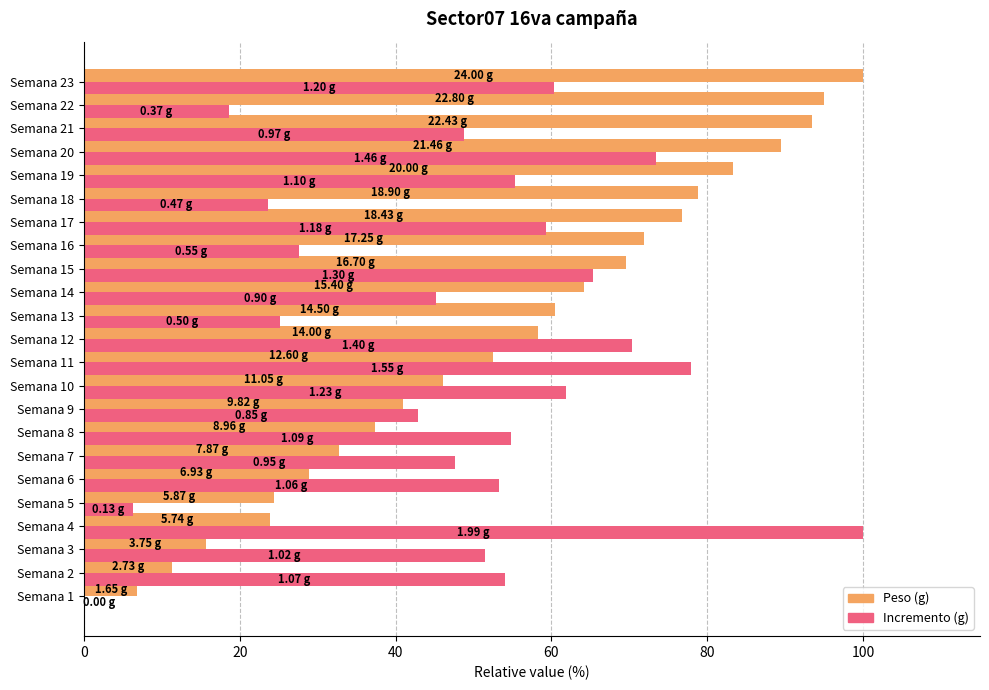

What is the sum of all Incremento (g) values?

1123.1